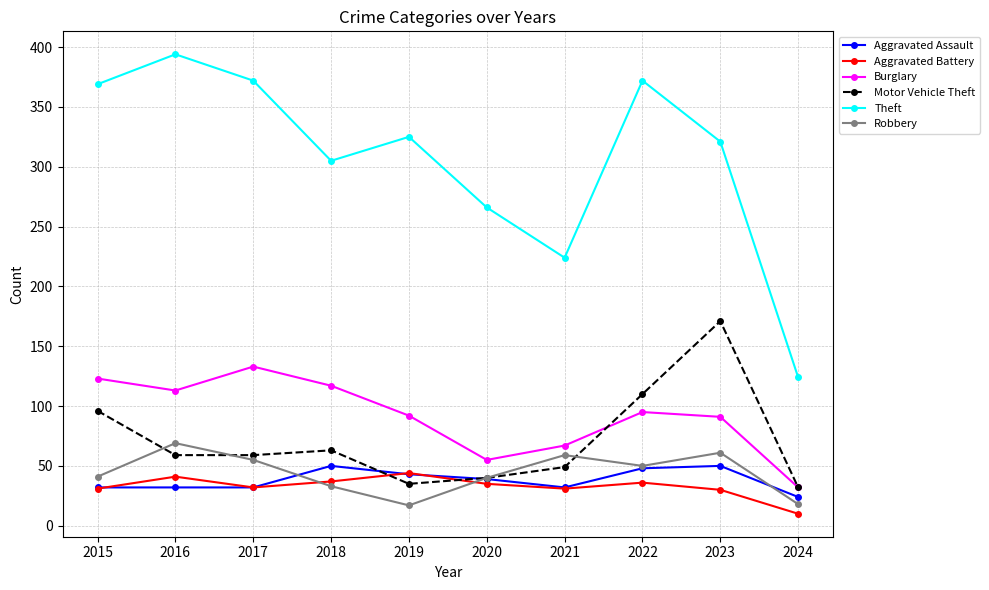

Where is the first local minimum for Theft?

2018